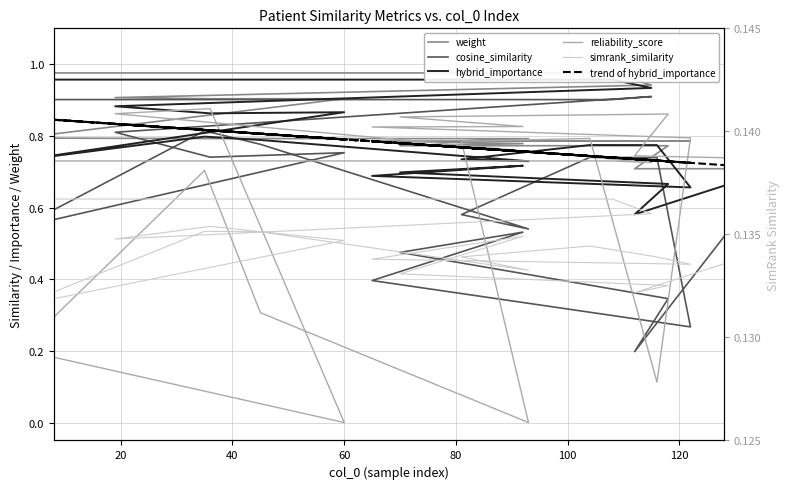

Which series has the largest total across all categories?

weight